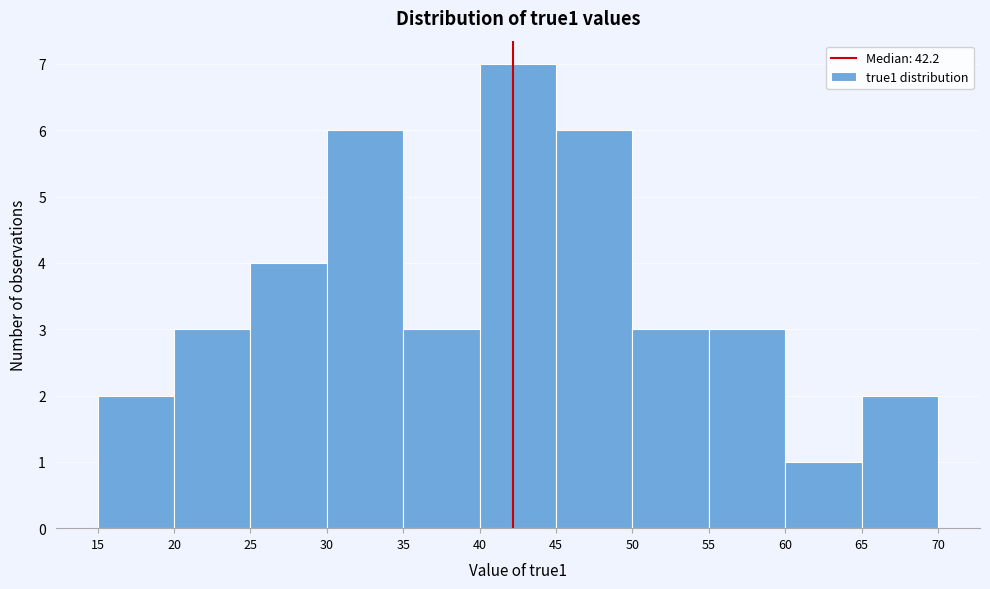

Which range on the x-axis has the tallest bar?

40 to 45